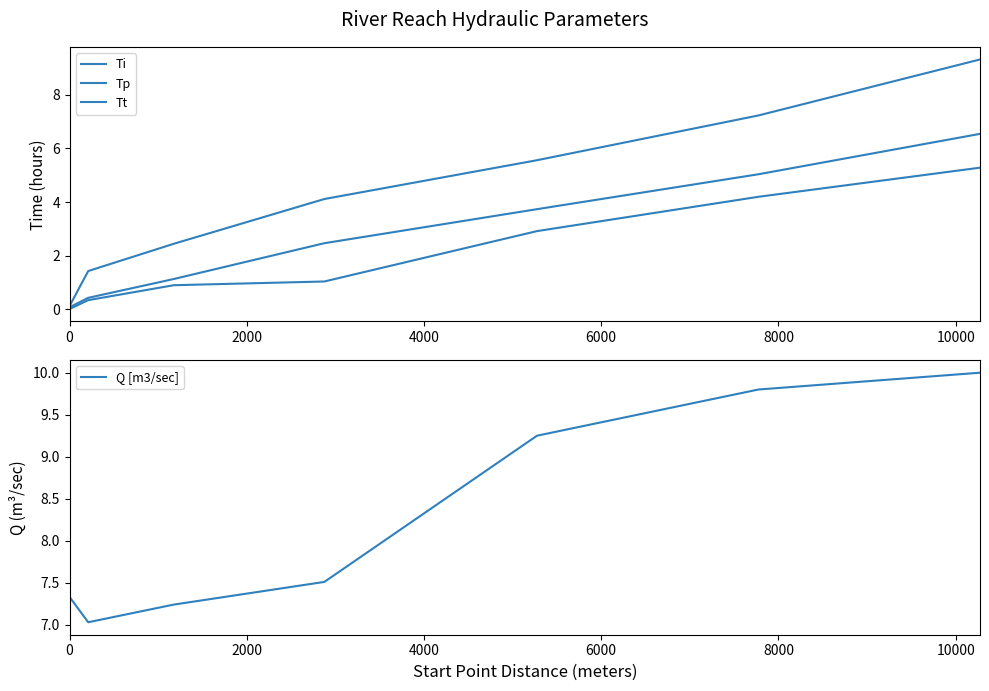

The Ti series shows 1.0 at 10000. True or false?

False